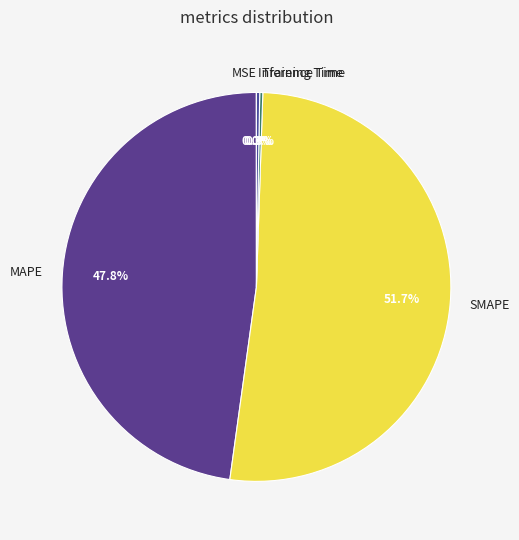

To the nearest percent, what is the average slice percentage?

20%